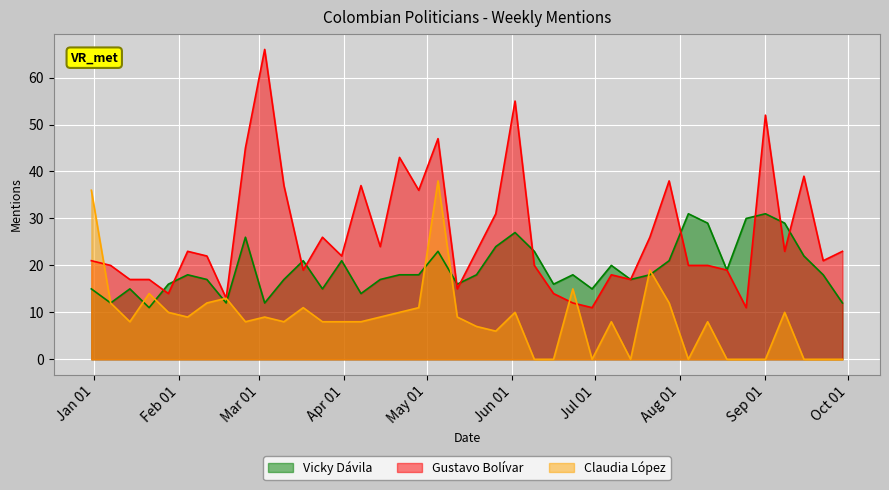

In Claudia López, how many points are higher than both neighbors (excluding endpoints)?

11